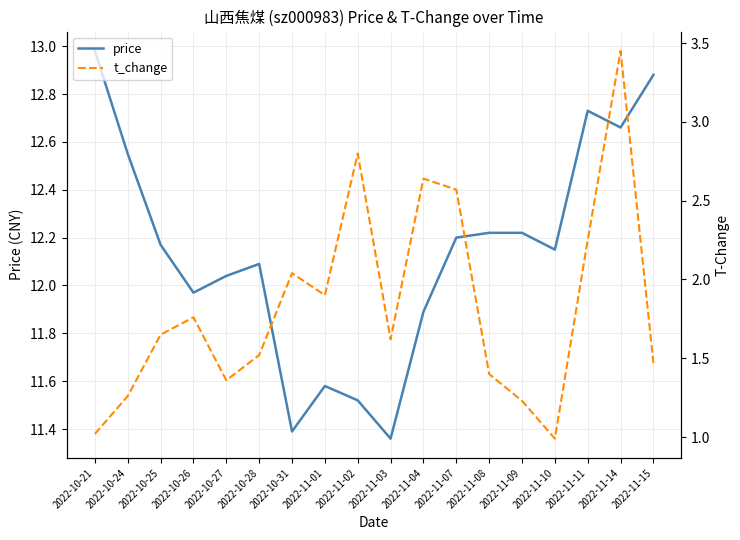

The value of price at 2022-10-21 is 13.0. True or false?

True